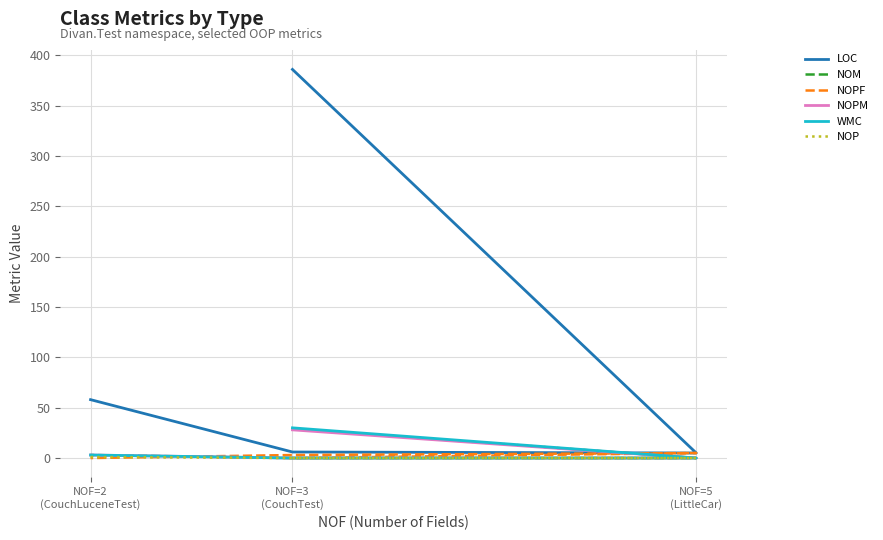

What is the average value of the LOC series?

114